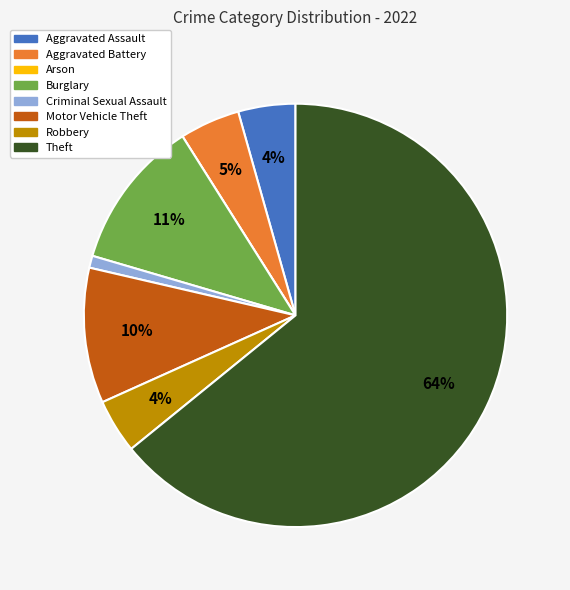

What is the largest slice in the pie chart?

Theft